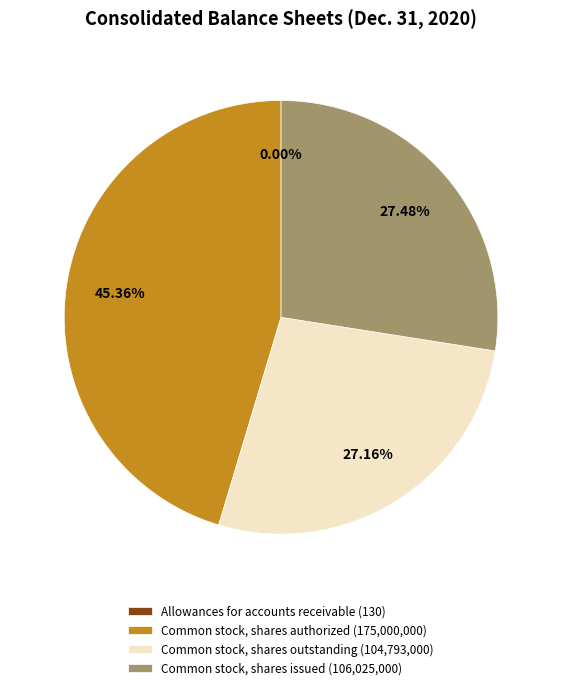

Is there a majority slice in this chart?

No